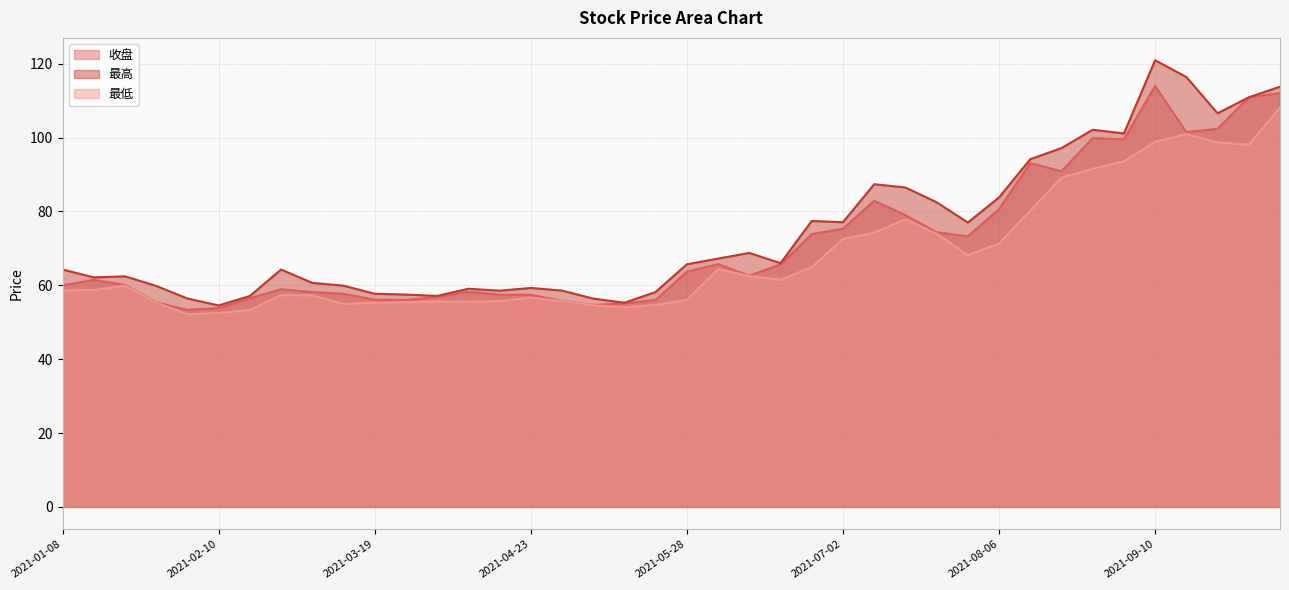

Is it true that 最低 equals 52.1 at 2021-02-05?

True